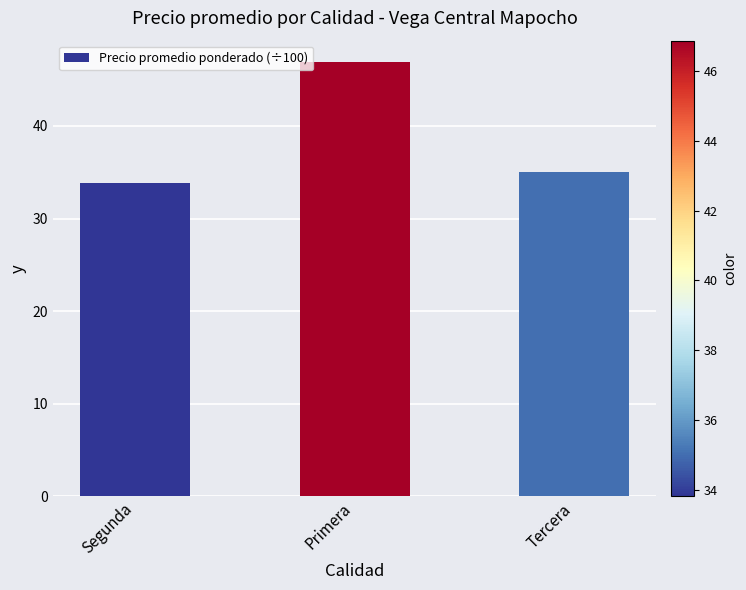

The chart shows a value of 46.9 at Primera. True or false?

True